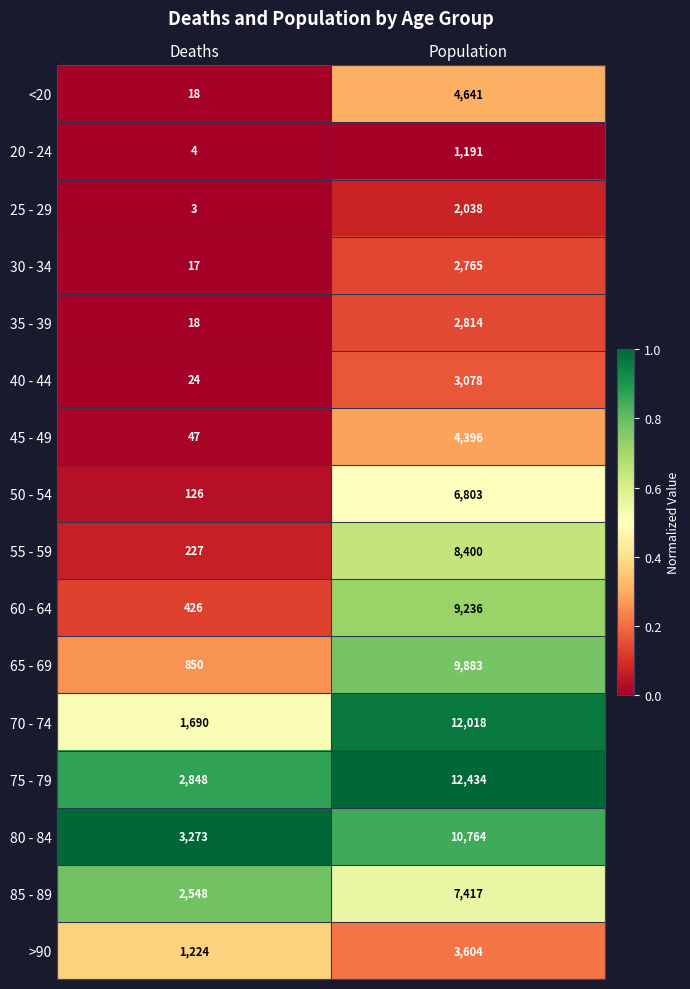

What is the difference between the highest and lowest values at Deaths?

3270